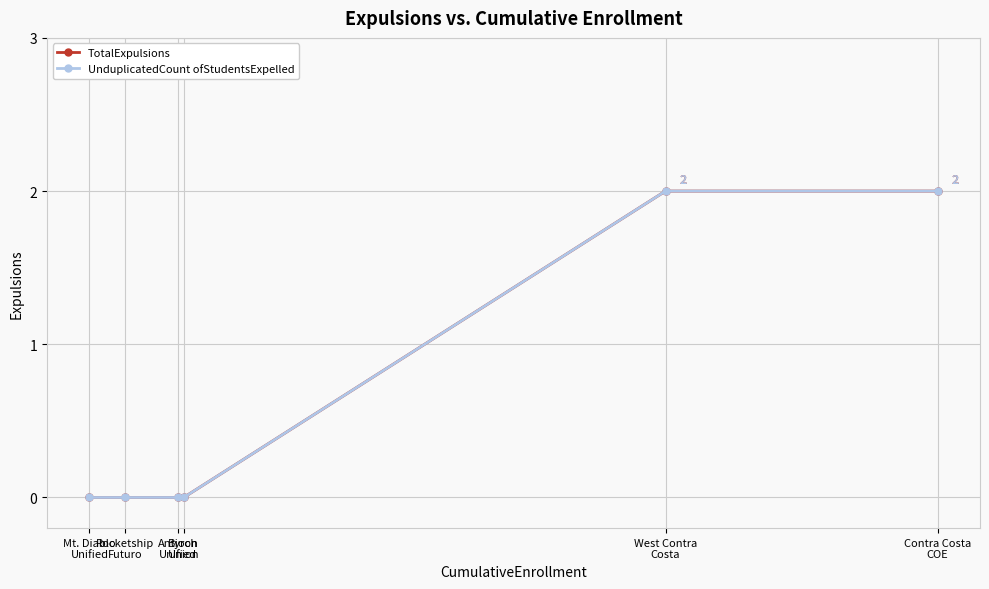

Is the value of TotalExpulsions at West Contra
Costa greater than the value of UnduplicatedCount ofStudentsExpelled at Mt. Diablo
Unified?

Yes